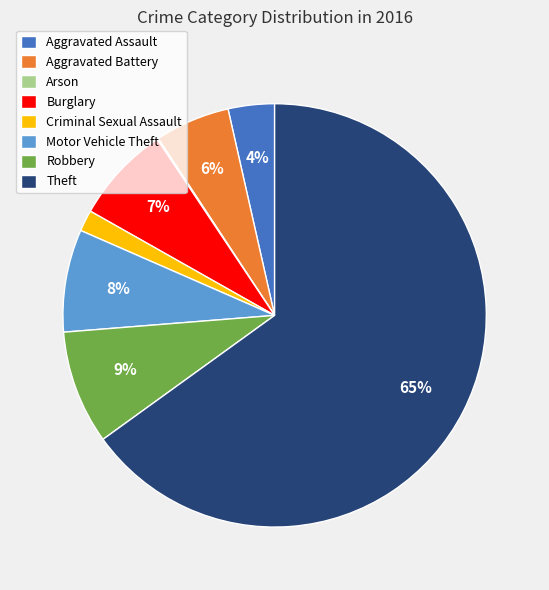

To the nearest percent, what is the difference between the Aggravated Battery and Robbery slice percentages?

3%